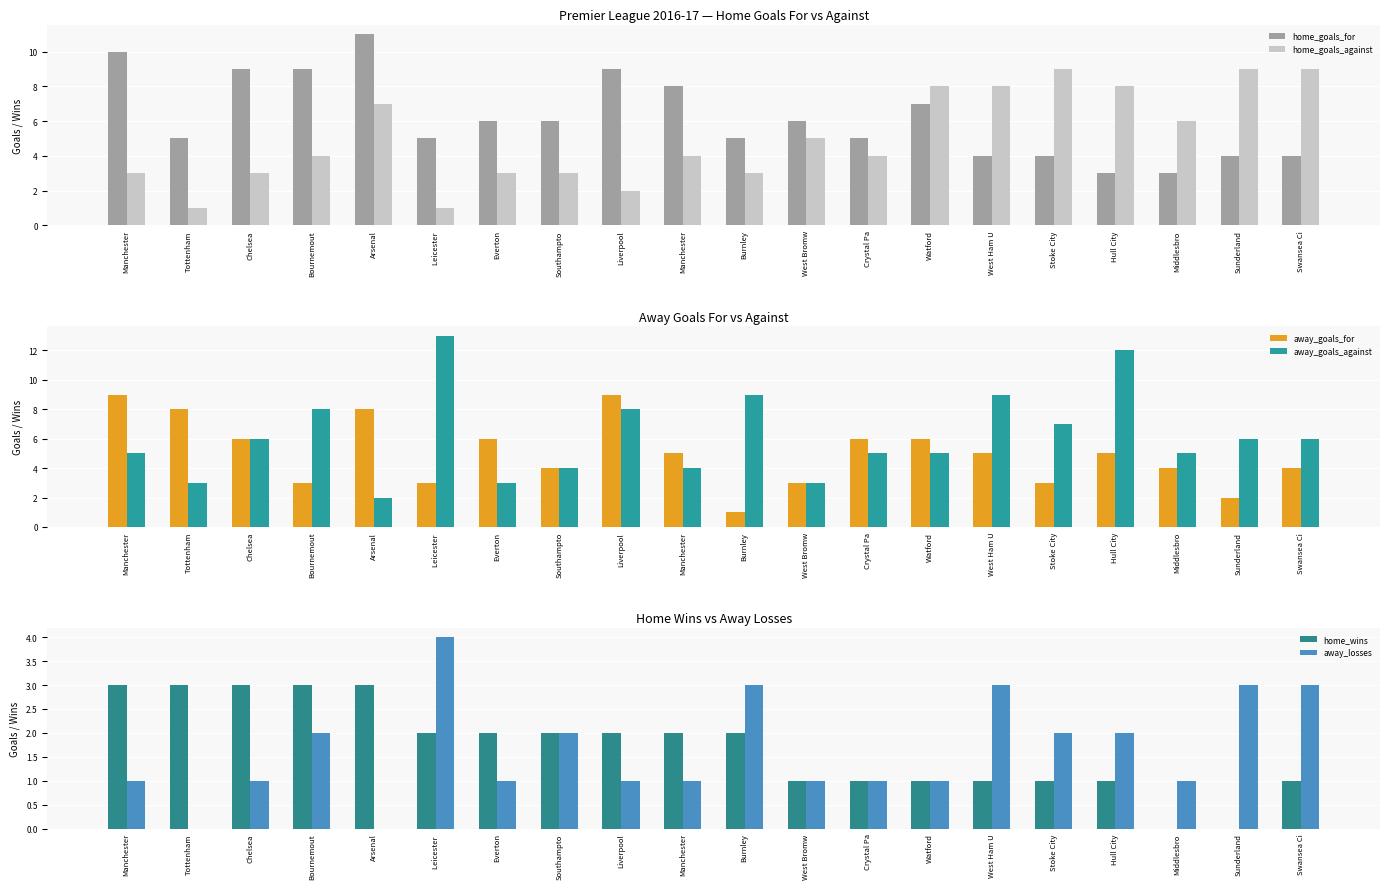

Is it true that away_goals_for equals 6 at Watford?

True